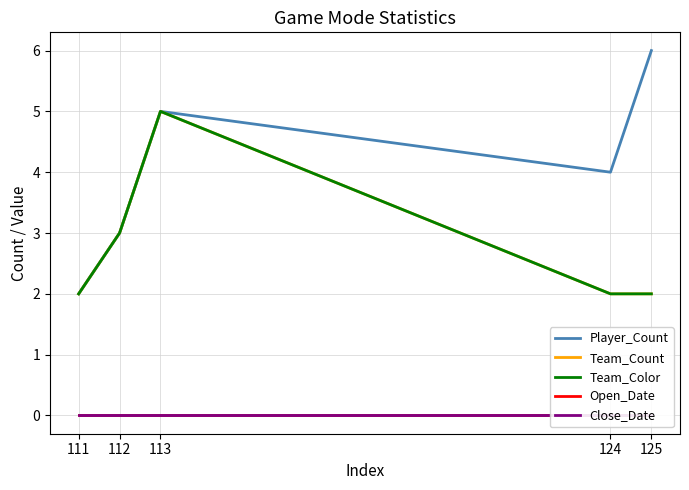

Rank the categories by Team_Color value from lowest to highest.

111, 124, 125, 112, 113